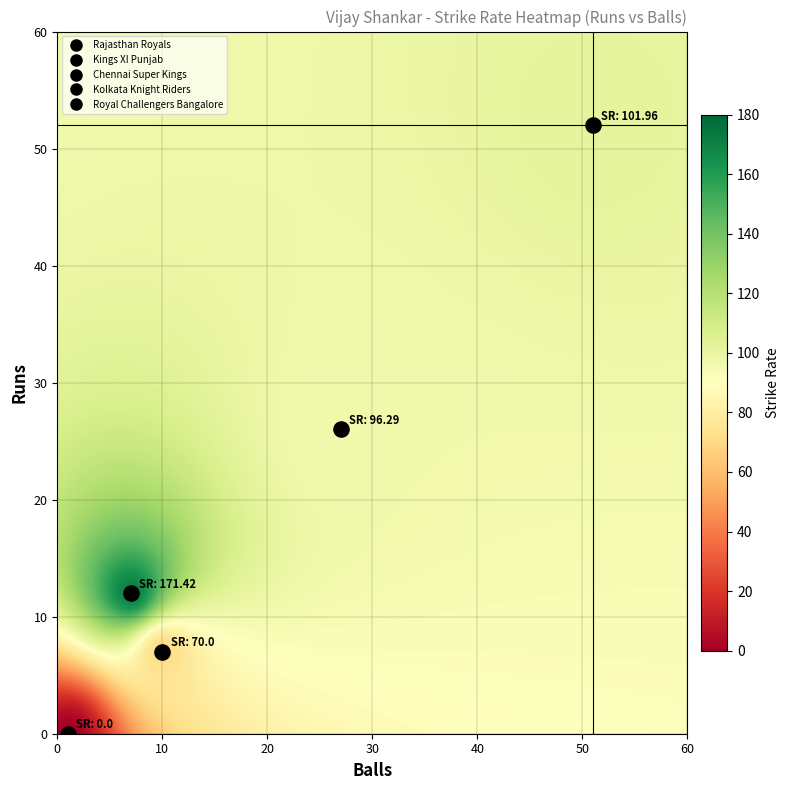

The value at 7_10 is 47.9. True or false?

False